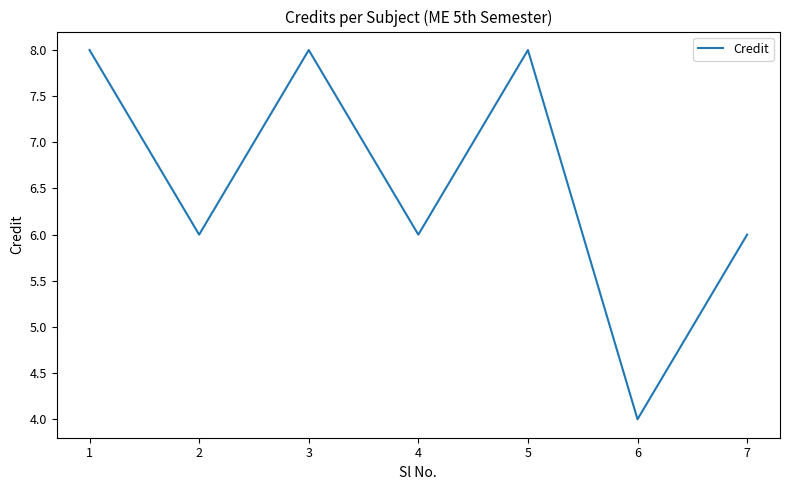

True or false: the data has more than 0 interior local peaks.

True